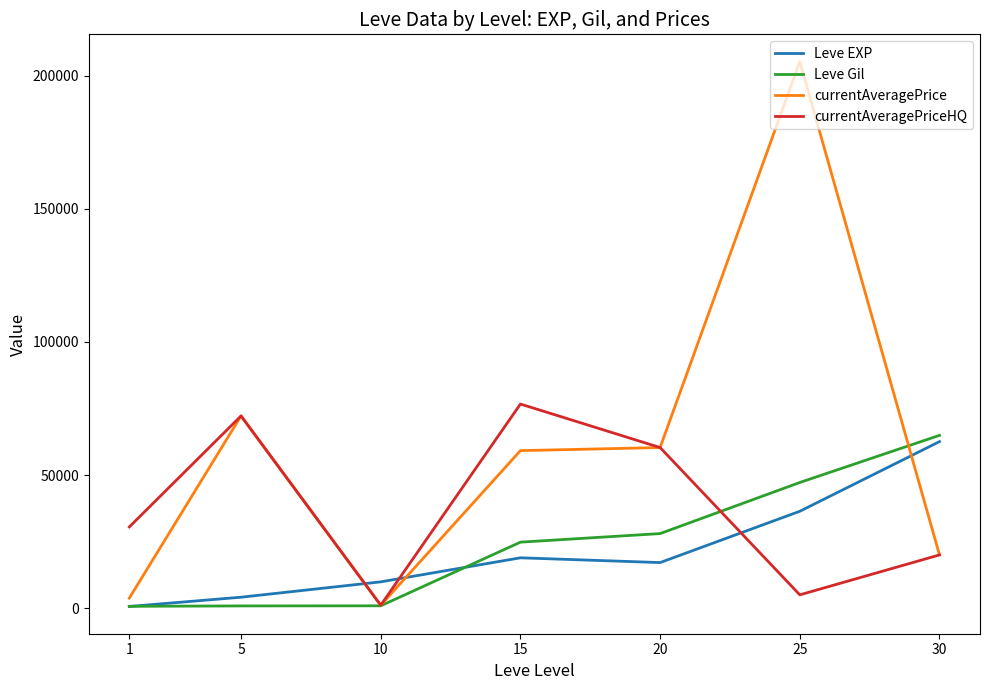

At which category is the sum across all series the highest?

25